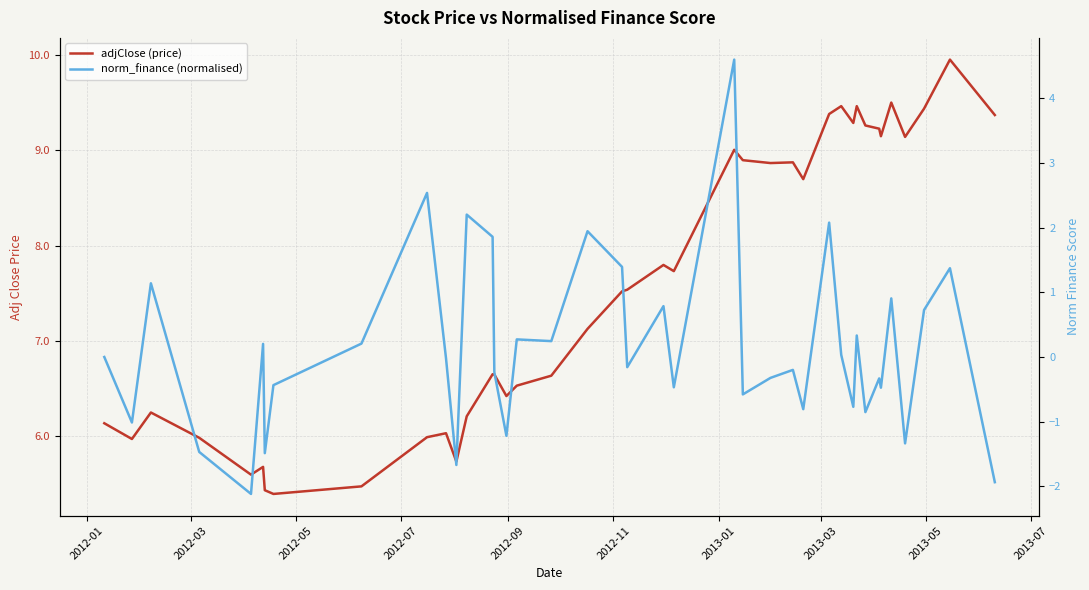

How many interior local peaks does the adjClose (price) series have?

11